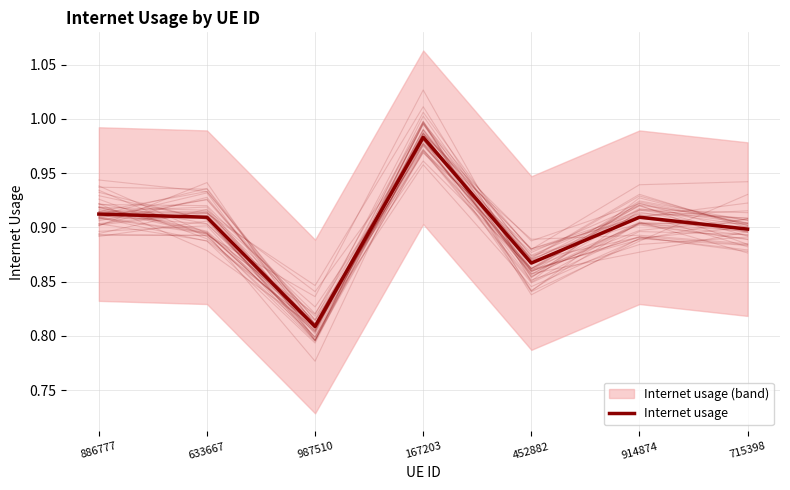

Reading left to right, extract all data points from this chart.

0.9	0.9	0.8	1.0	0.9	0.9	0.9